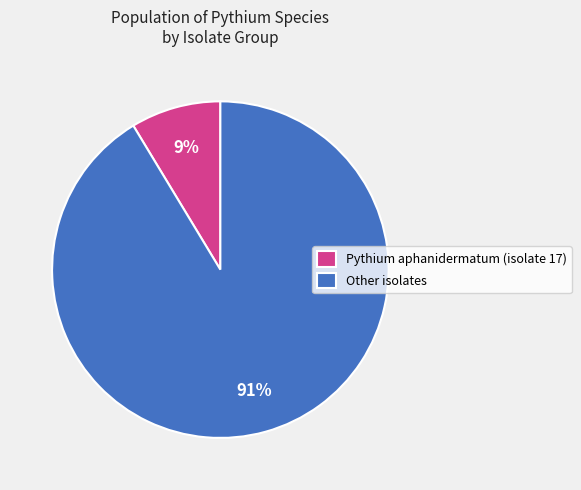

Which has a higher value, Other isolates or Pythium aphanidermatum (isolate 17)?

Other isolates